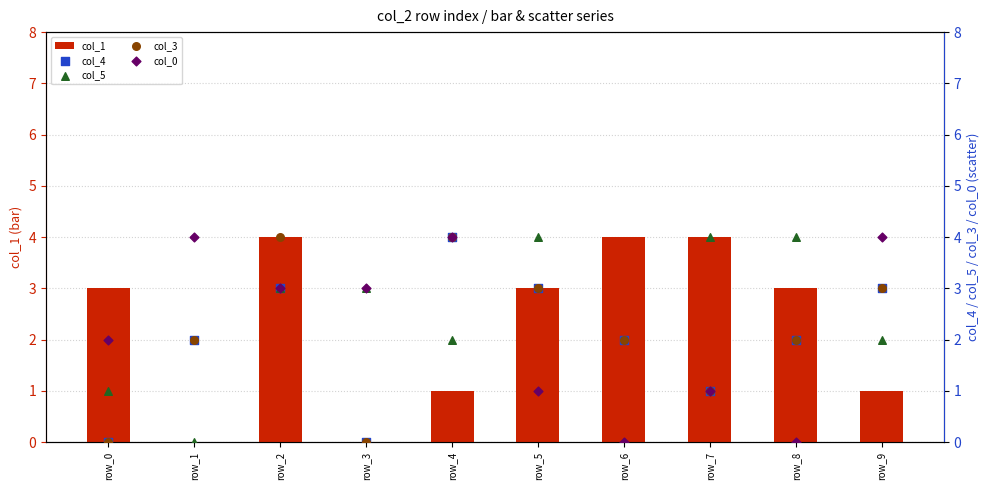

What are all the series names shown in the legend?

col_1, col_4, col_5, col_3, col_0